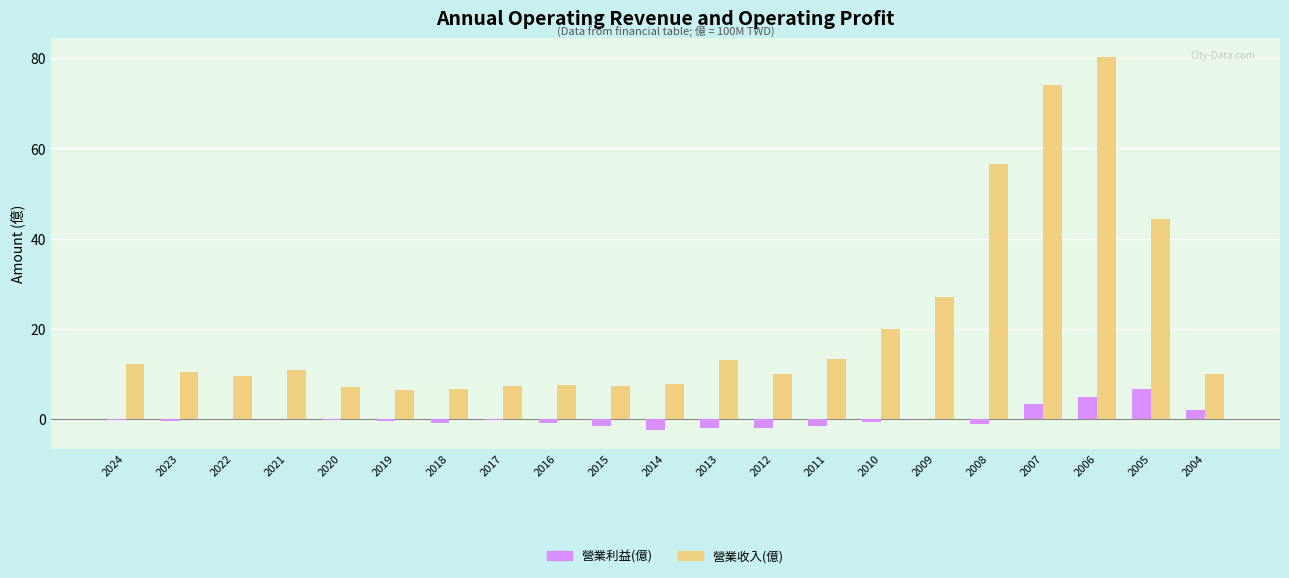

Which label corresponds to the largest value in the chart?

2006